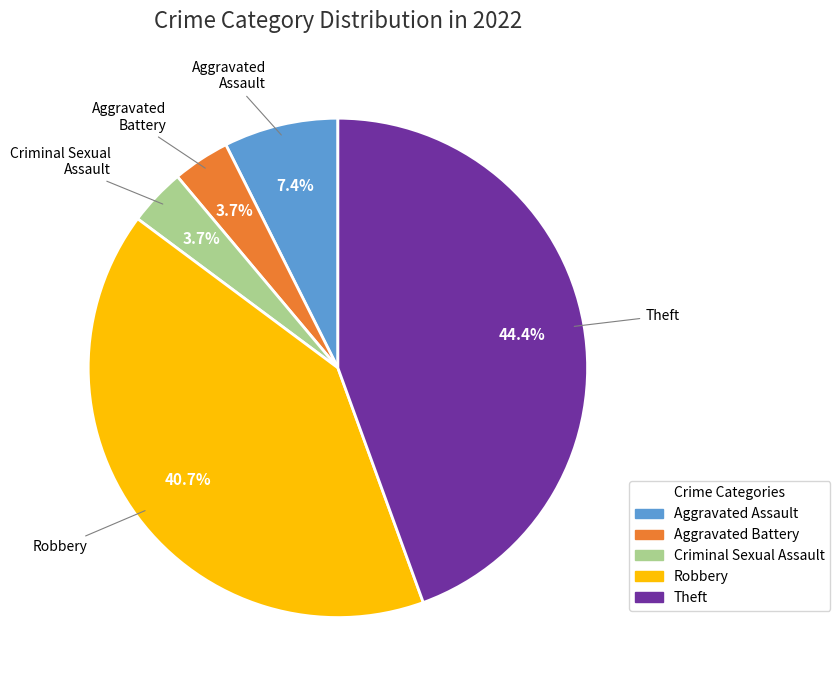

True or false: Aggravated Battery accounts for 4% of the total.

True